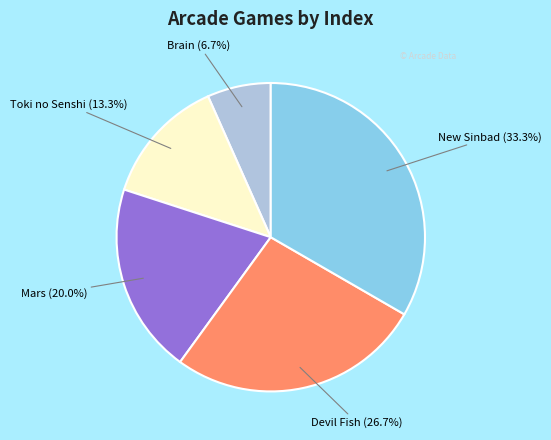

Which slice is the smallest?

Brain